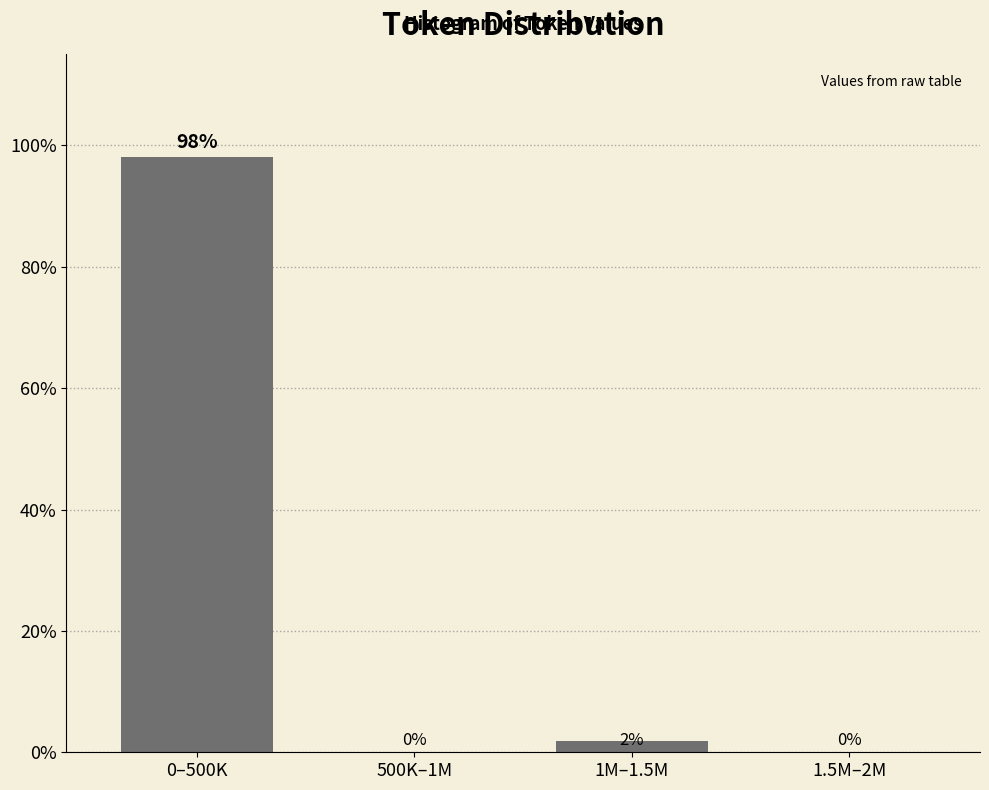

Which label corresponds to the largest value in the chart?

0–500K